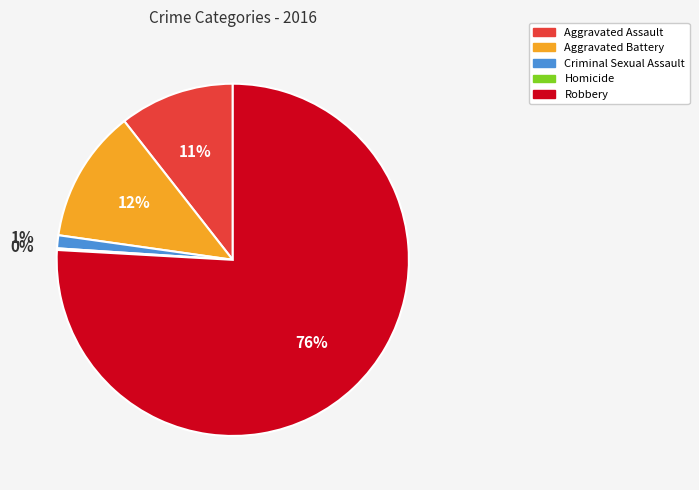

Which has a higher value, Criminal Sexual Assault or Aggravated Assault?

Aggravated Assault